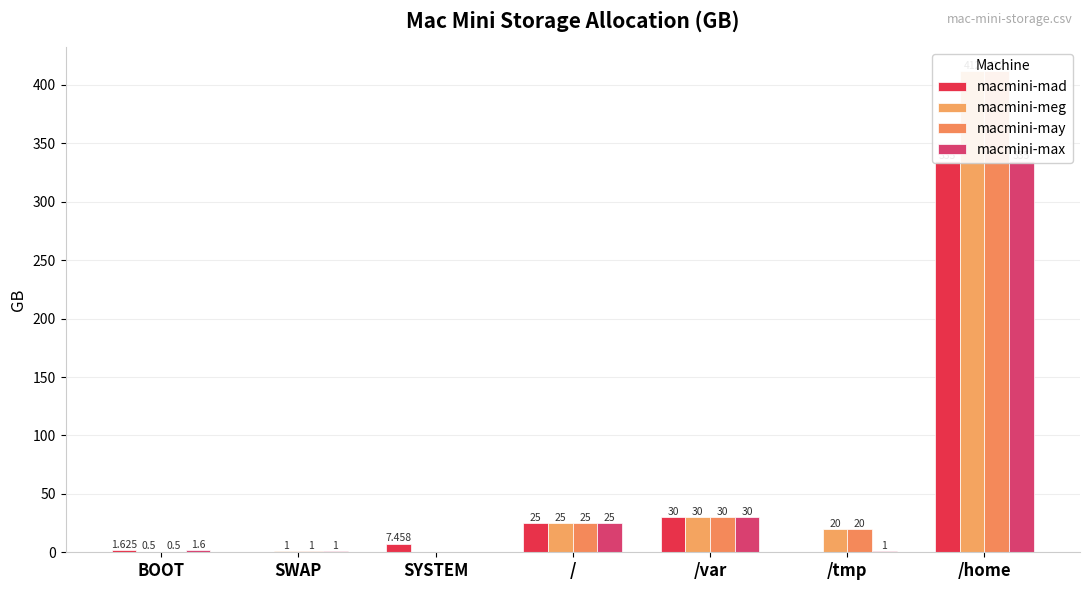

What is the greatest value displayed?

412.0